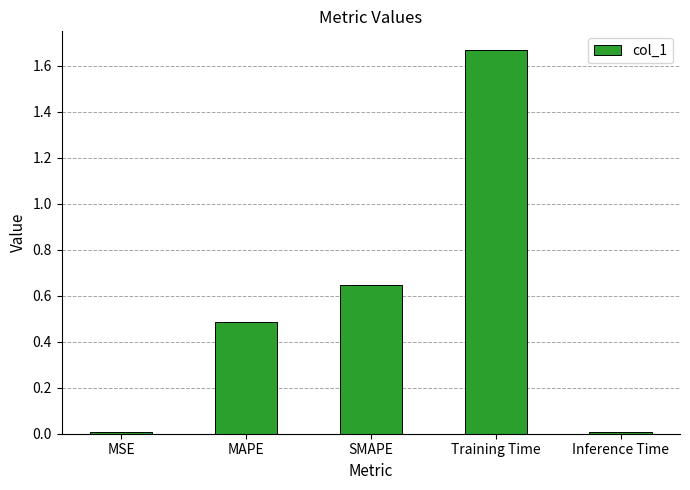

True or false: the data shows 0.5 at MAPE.

True